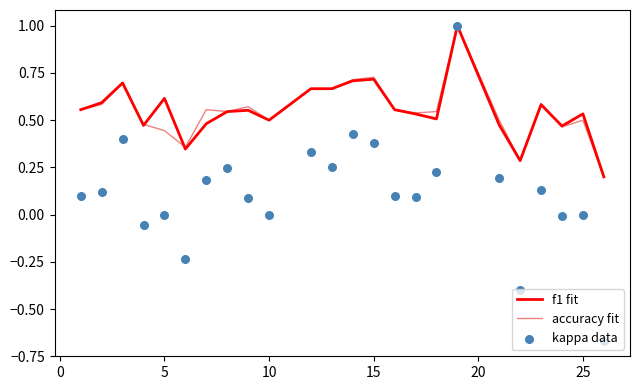

Which series has the largest total across all categories?

f1 fit